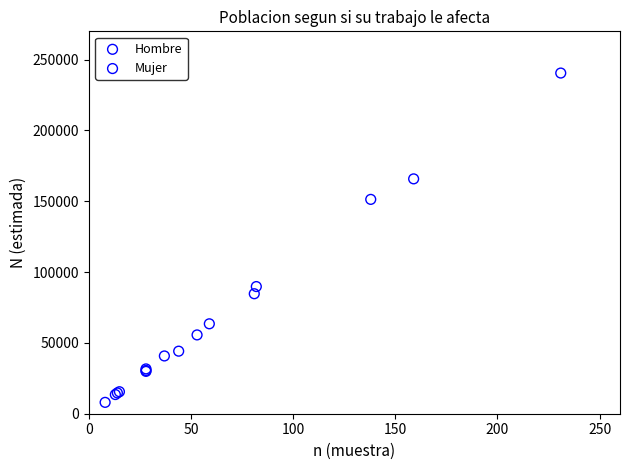

Which series reaches the minimum Y coordinate?

Mujer